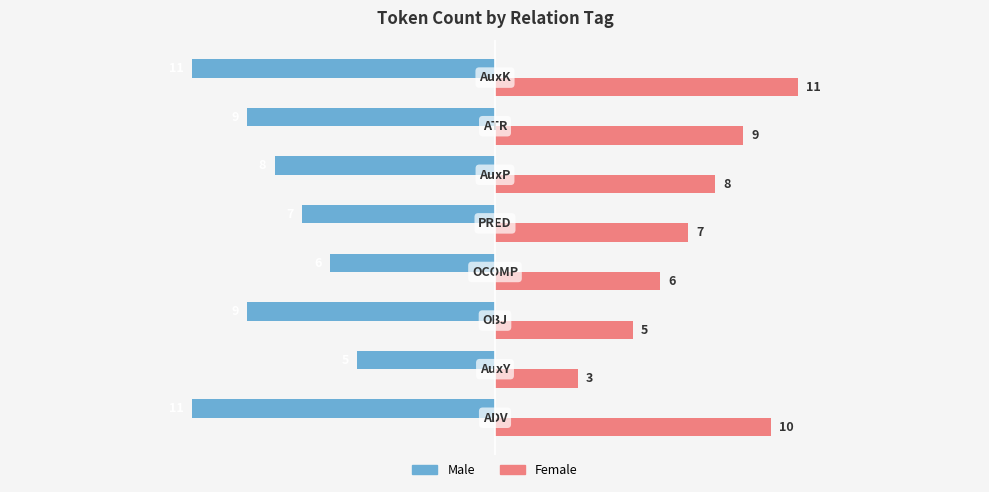

What is the minimum value for Male?

-11